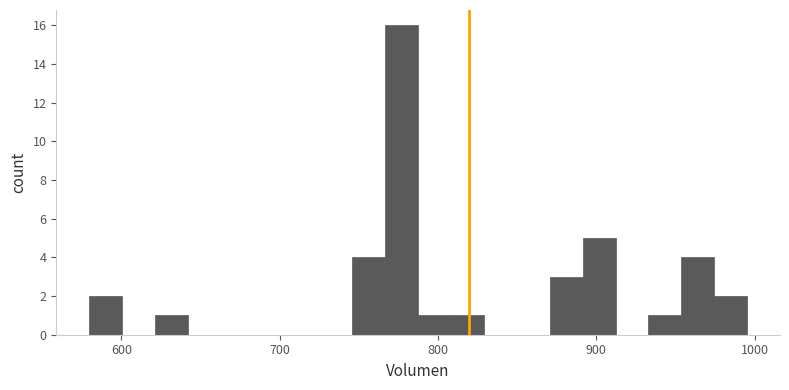

Read against the x-axis, roughly where is the centre of the tallest bar?

780